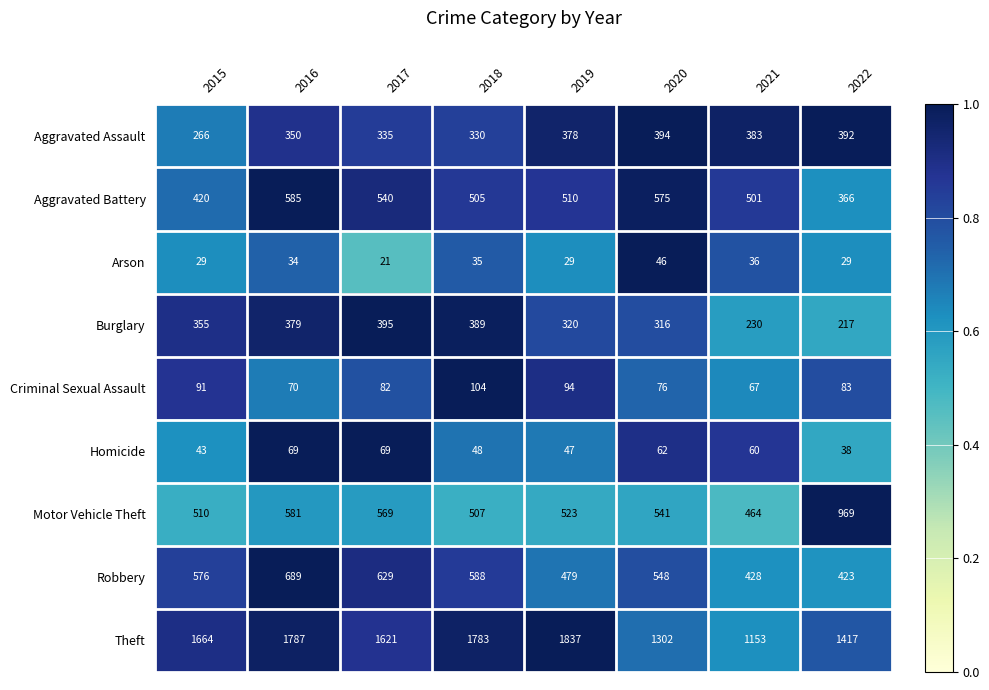

Where does the Motor Vehicle Theft series first go above 541?

2016